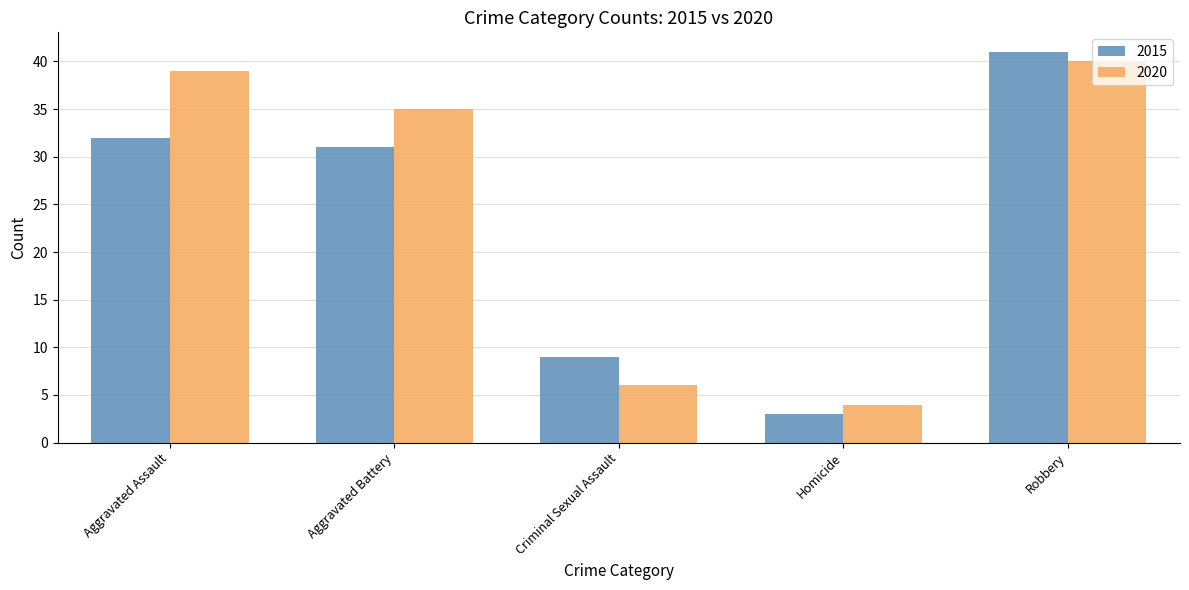

List the series in order of their peak value, highest first.

2015, 2020